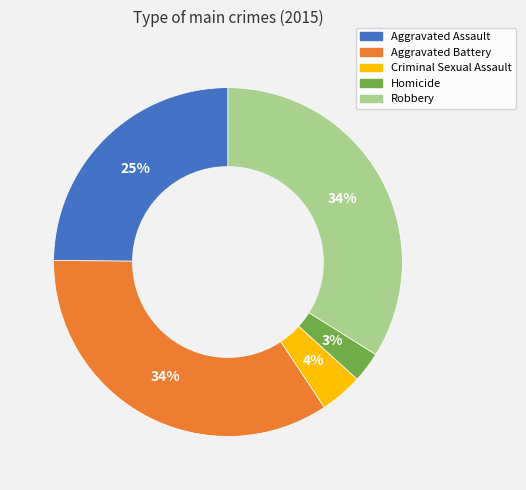

Is the sum of Criminal Sexual Assault and Robbery greater than half?

No